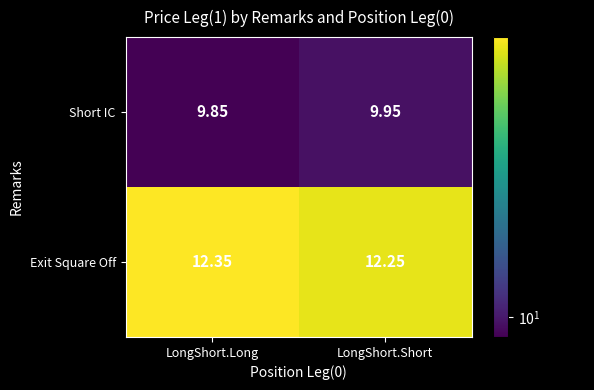

List the series in order of their overall mean, lowest first.

Short IC, Exit Square Off